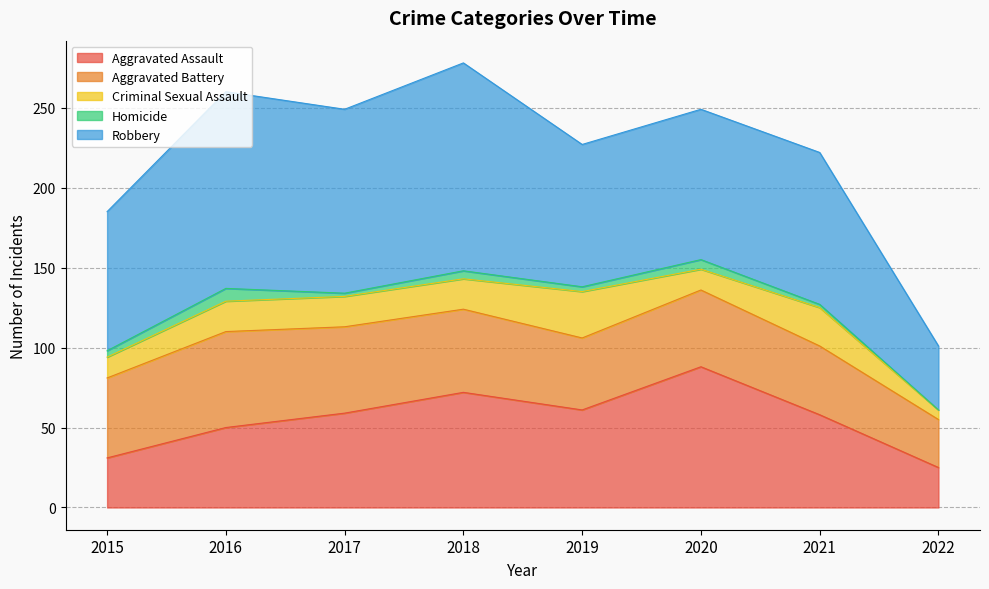

Does the chart display data point markers on the line(s)?

No